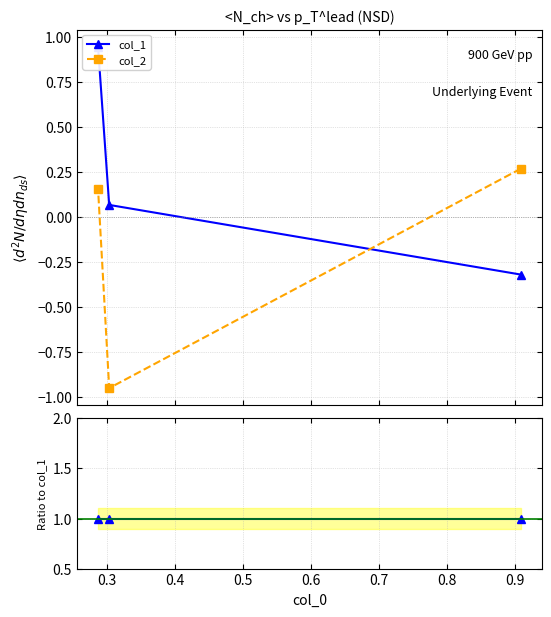

At which label does col_2 ratio reach its minimum?

0.3